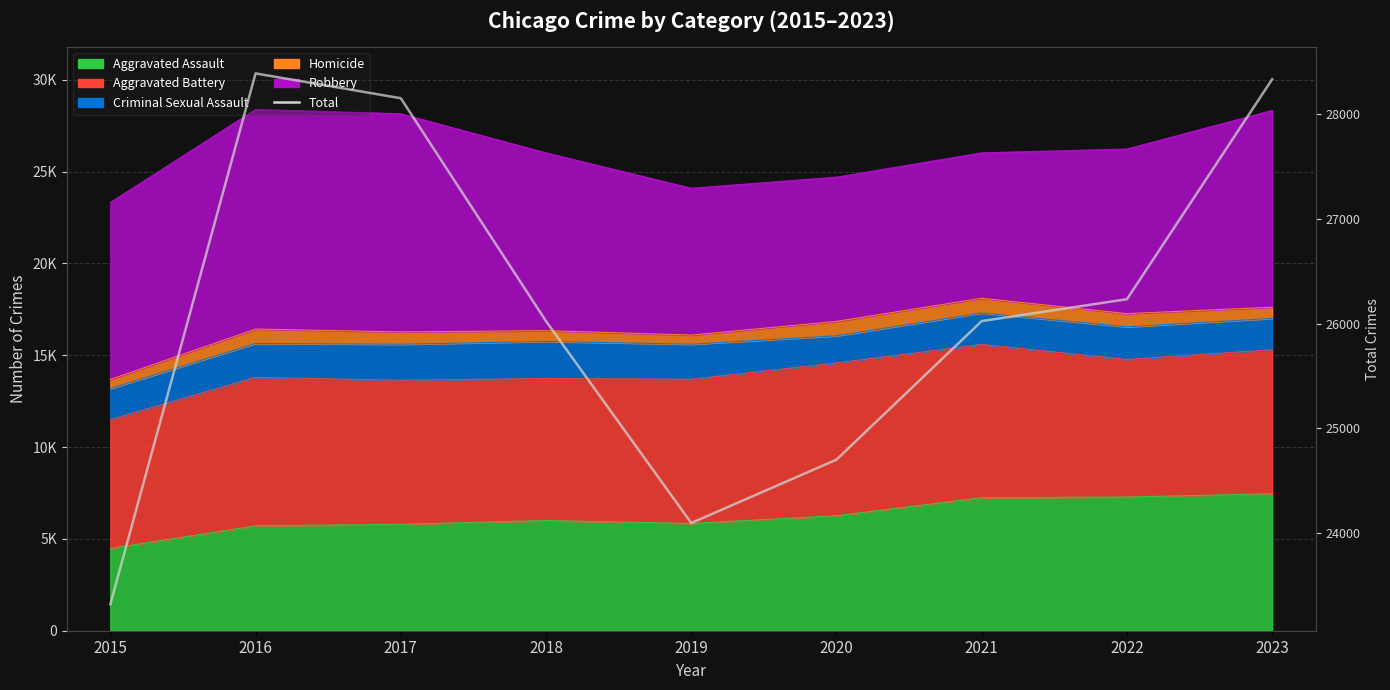

Between 2022 and 2019, which is larger?

2022